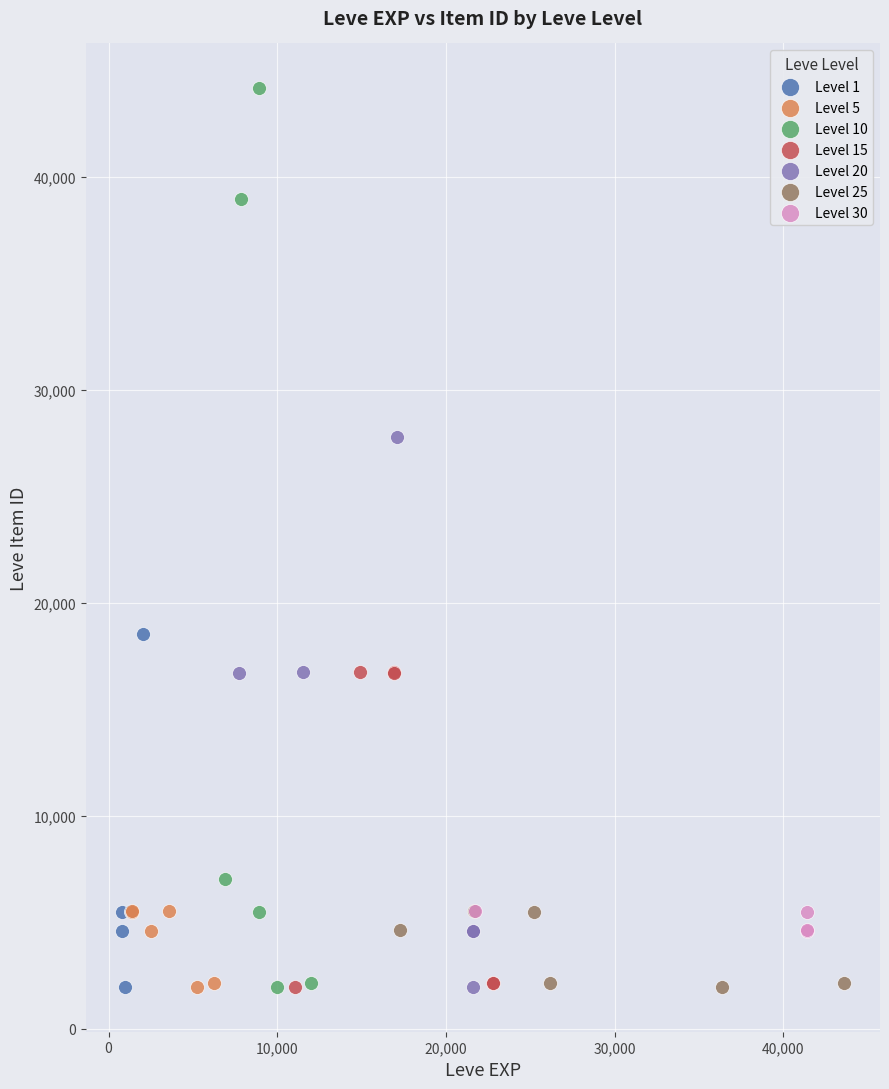

Which series has the widest spread of Y values?

Level 10